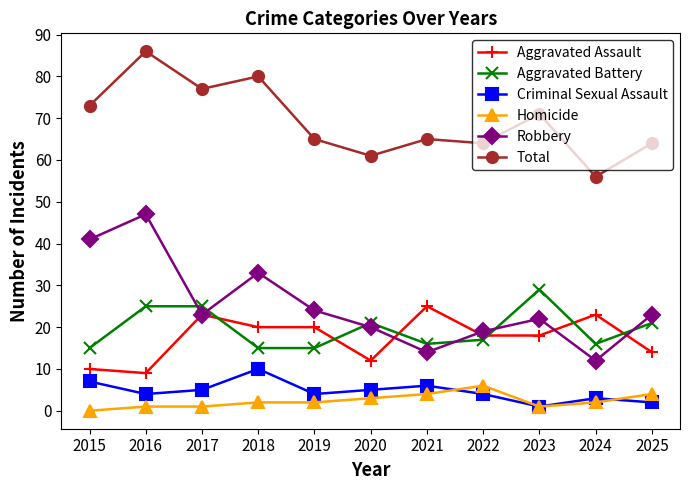

What is the maximum value for Aggravated Battery?

29